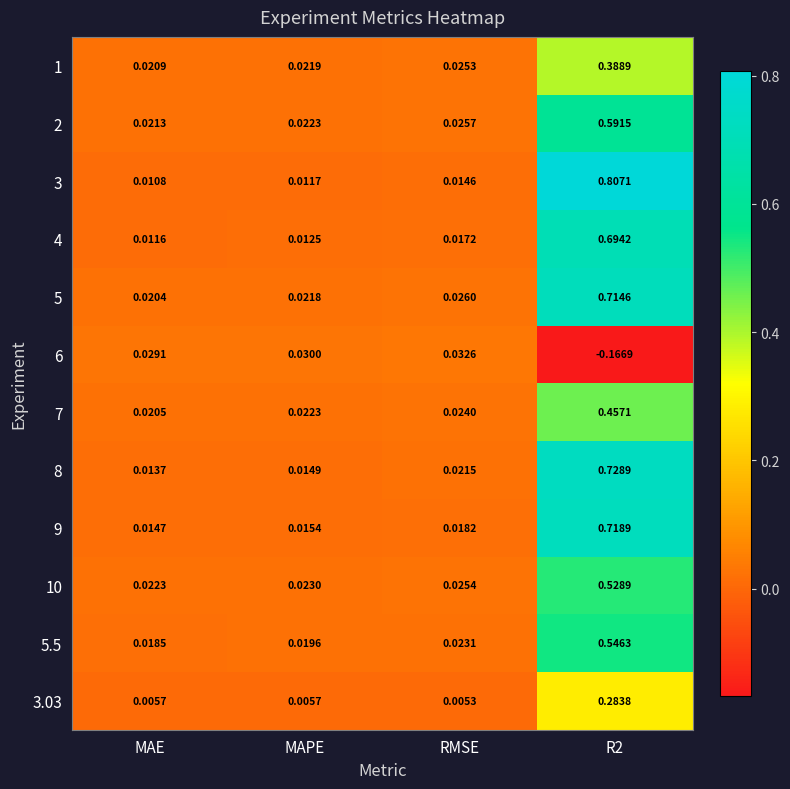

Where is 3 nearest to the value 0?

MAE